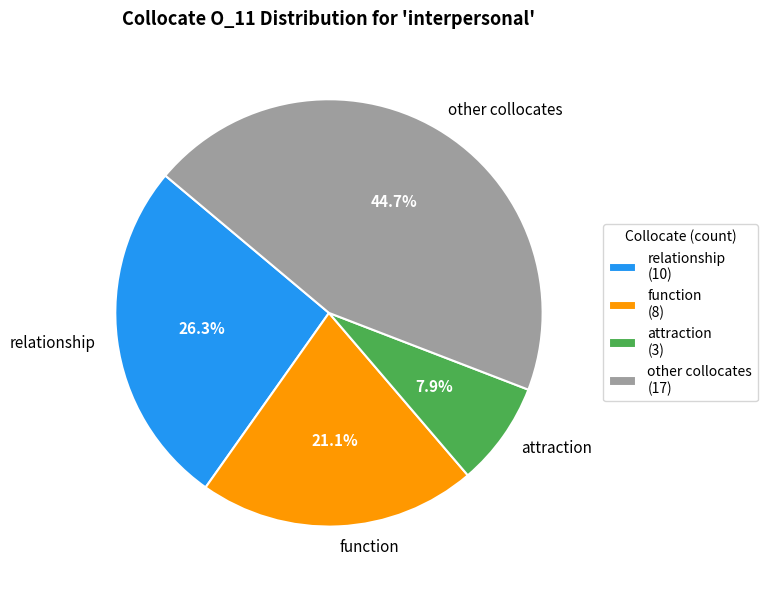

Approximately how many times larger is the value at relationship compared to other collocates?

0.6